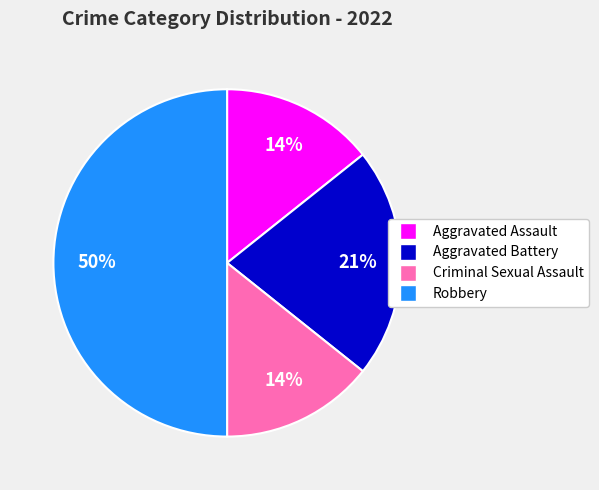

What is the ratio of the value at Aggravated Battery to the value at Aggravated Assault?

1.5